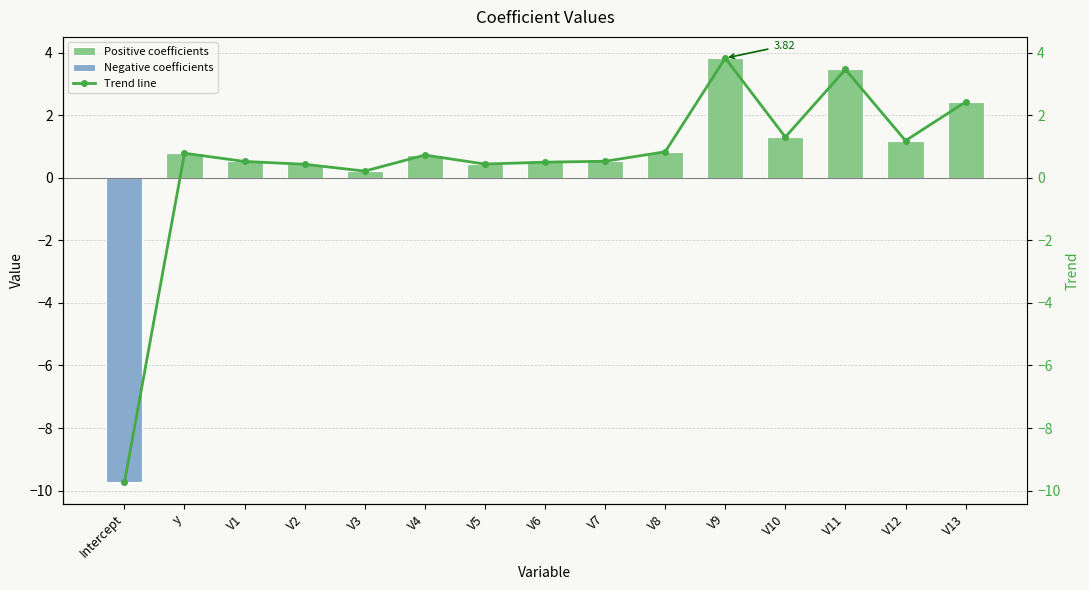

List the labels in order of value, largest first.

V9, V11, V13, V10, V12, V8, y, V4, V7, V1, V6, V5, V2, V3, Intercept